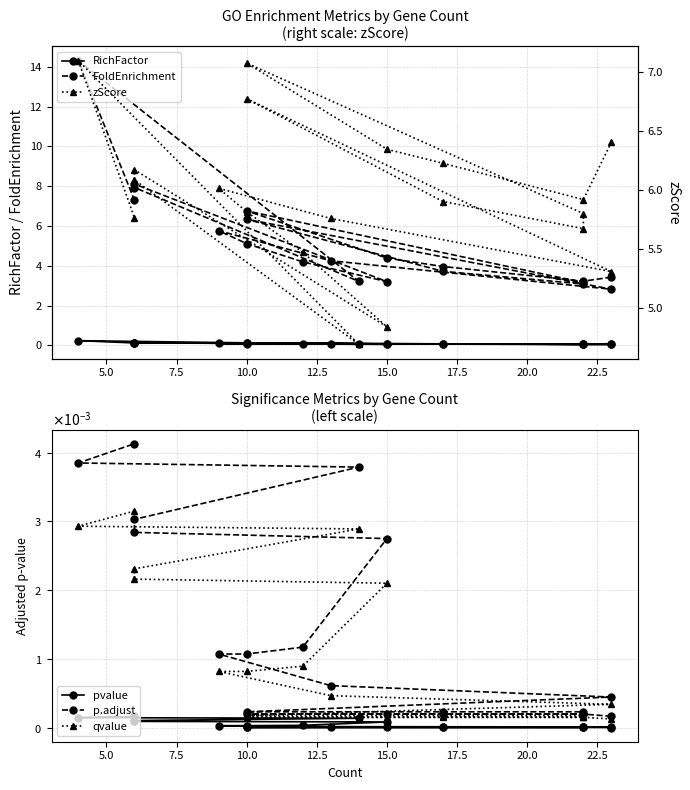

What is the difference between the maximum and minimum values in the FoldEnrichment series?

11.5